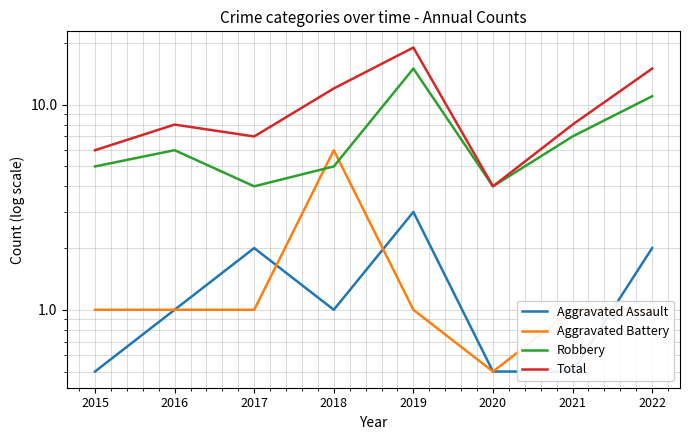

What is the difference between the maximum and minimum values in the Aggravated Assault series?

2.5